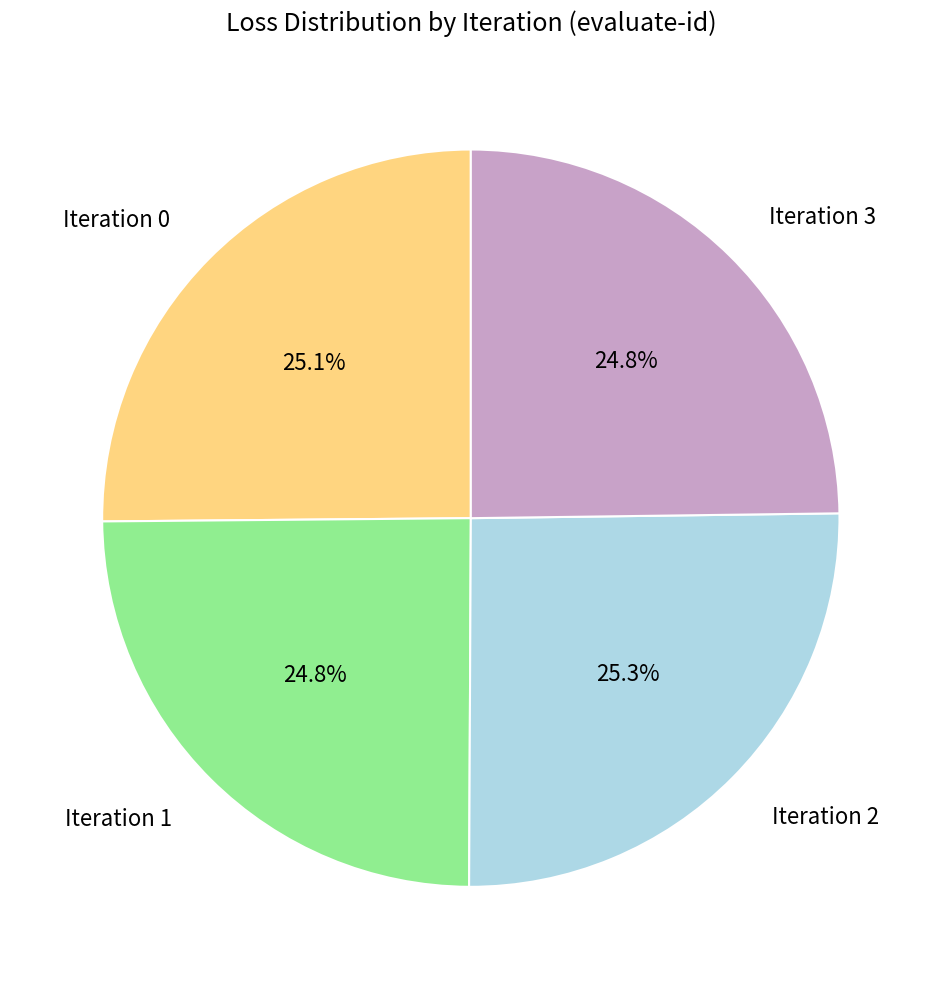

What percentage is NOT represented by Iteration 0?

74.9%